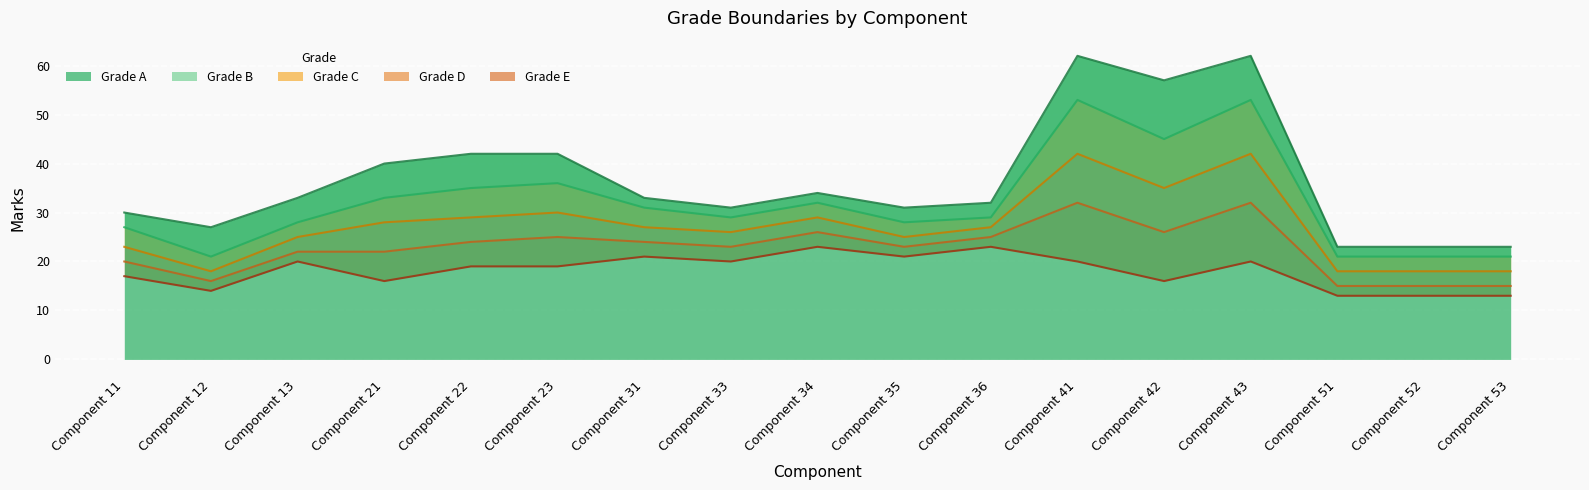

What is the highest value of the A series?

62